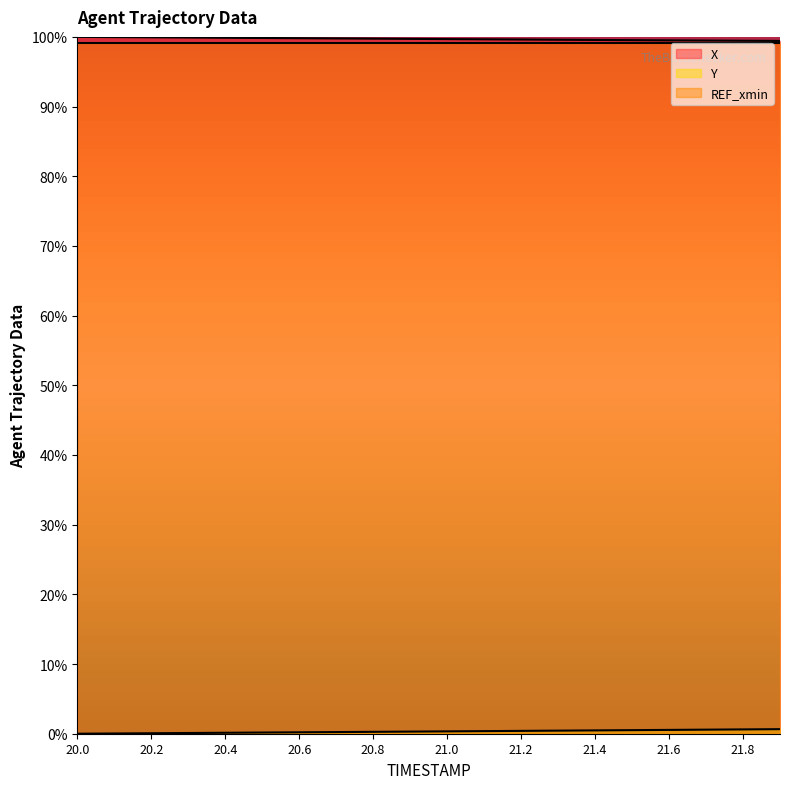

Which series has the largest range (max minus min)?

Y